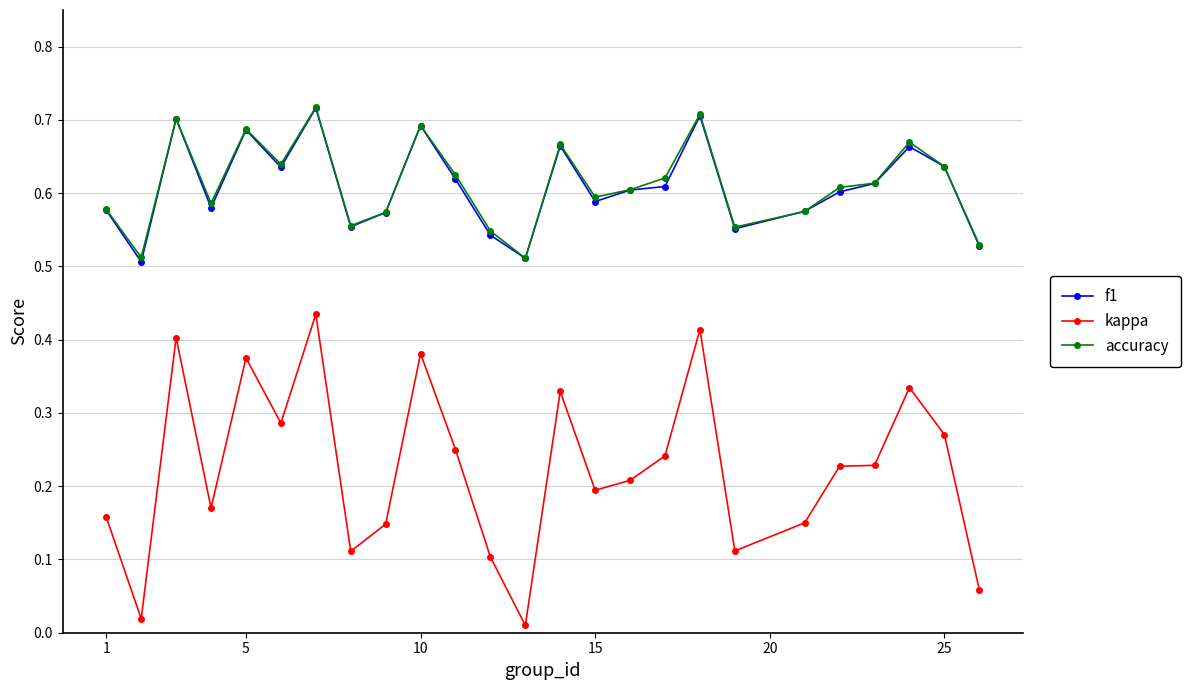

How many accuracy values are between 0 and 1?

25